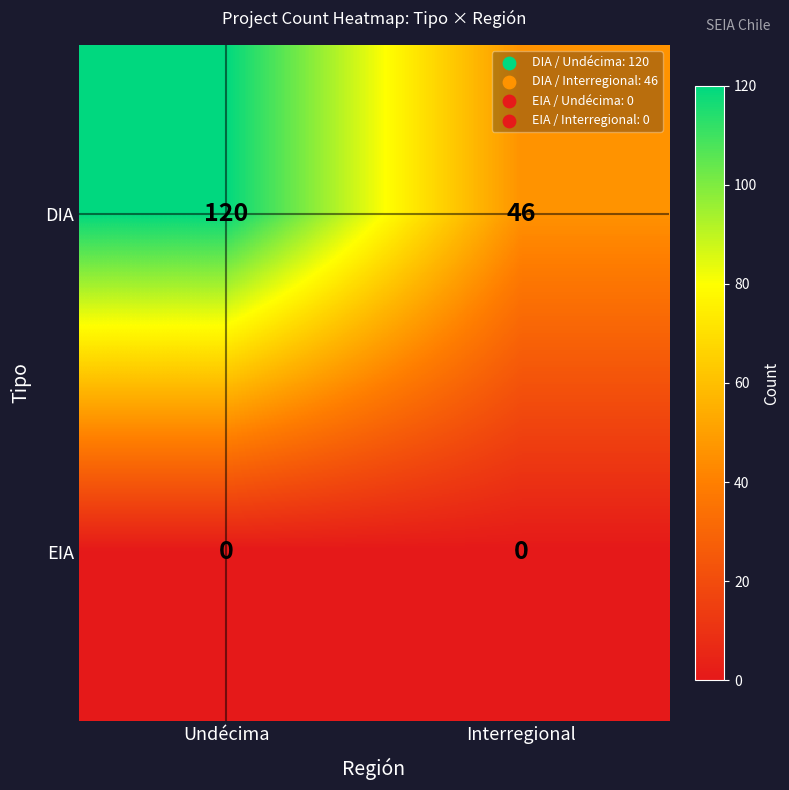

Is it true that DIA equals 120 at Undécima?

True